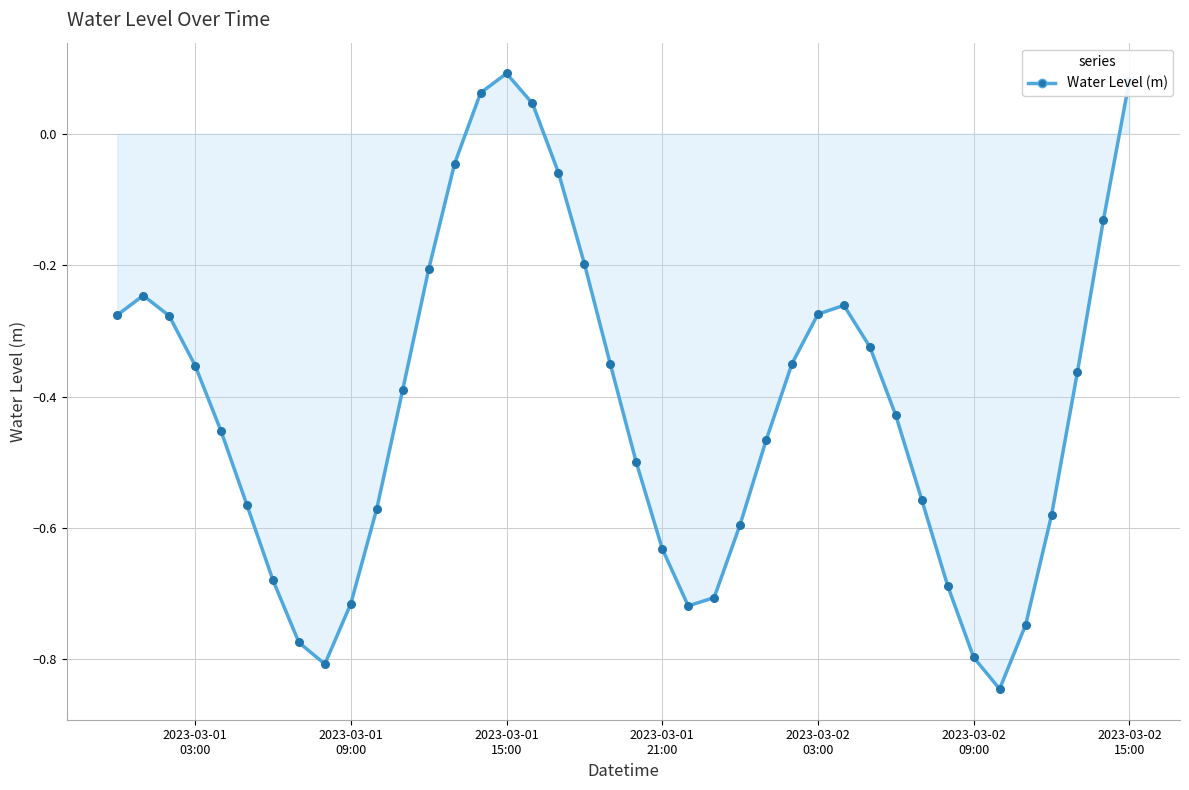

What is the difference between the maximum and minimum values?

0.9